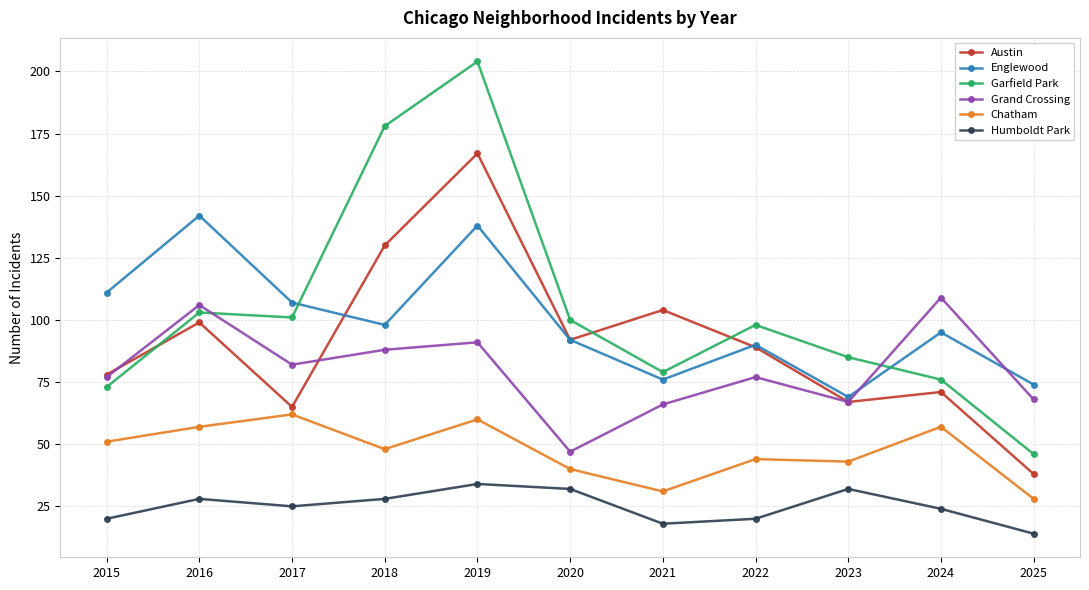

Which series has the largest range (max minus min)?

Garfield Park